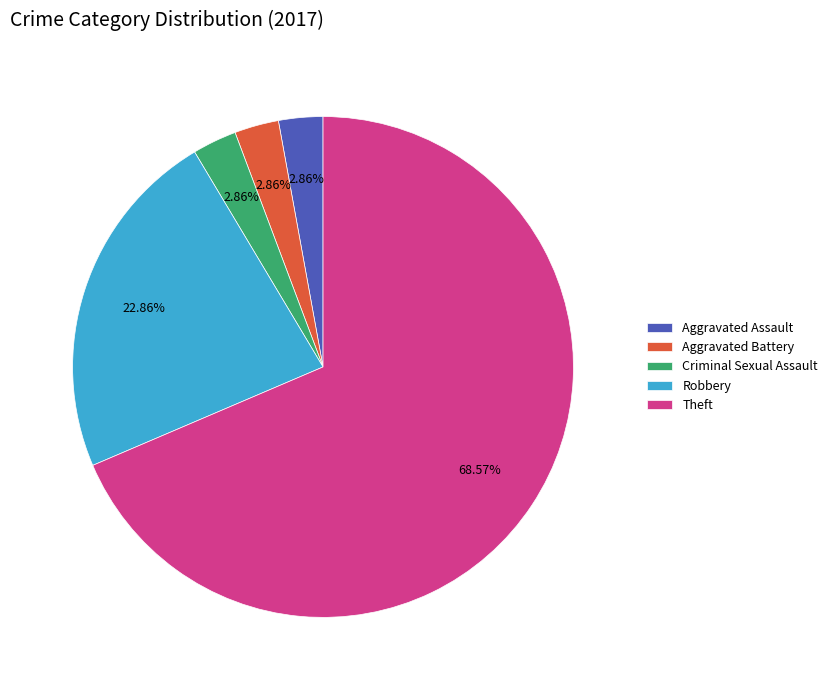

Between Robbery and Criminal Sexual Assault, which is larger?

Robbery